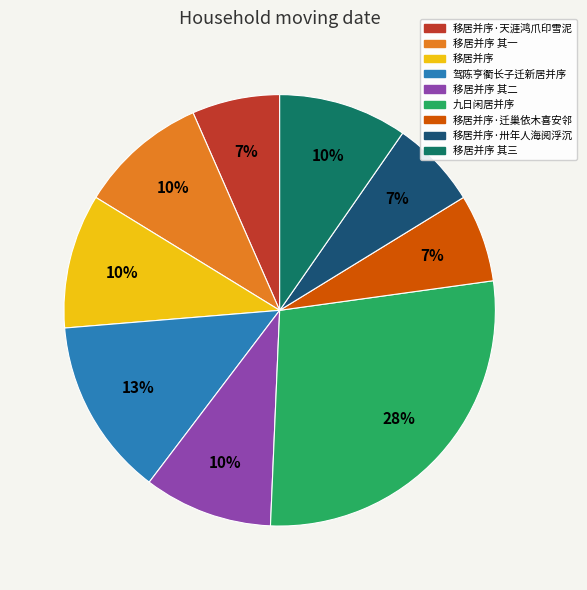

To the nearest percent, what is the difference between the largest and smallest slice percentages?

21%